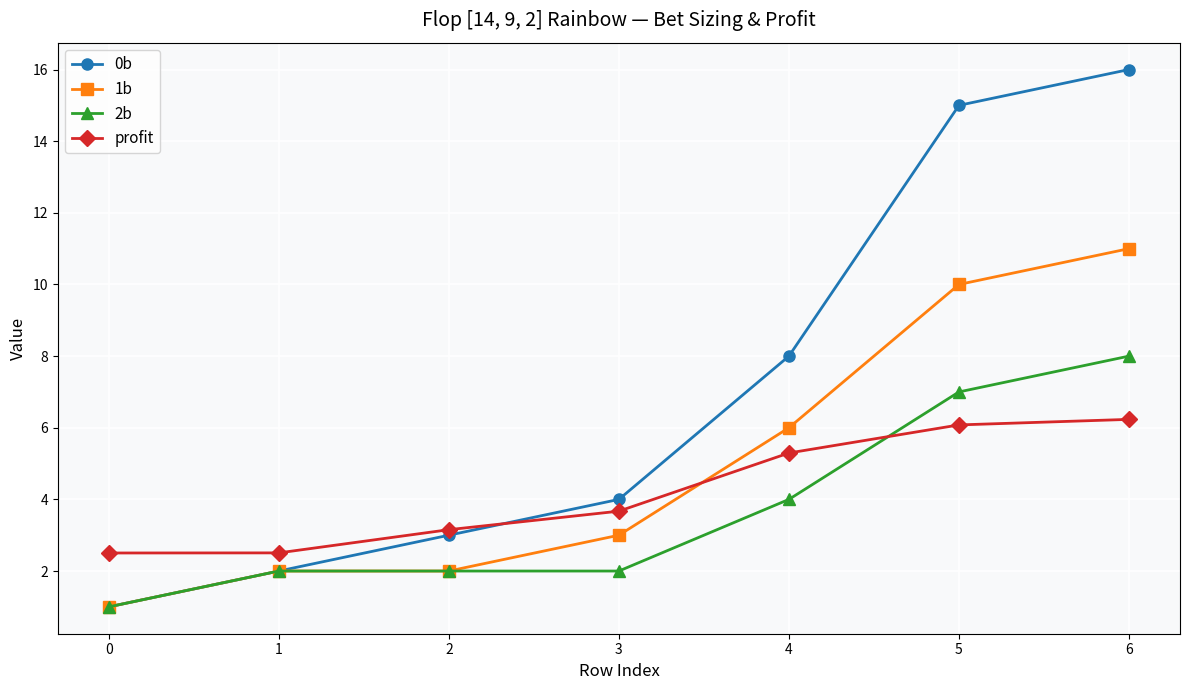

Is it true that profit equals 2.5 at 0?

True